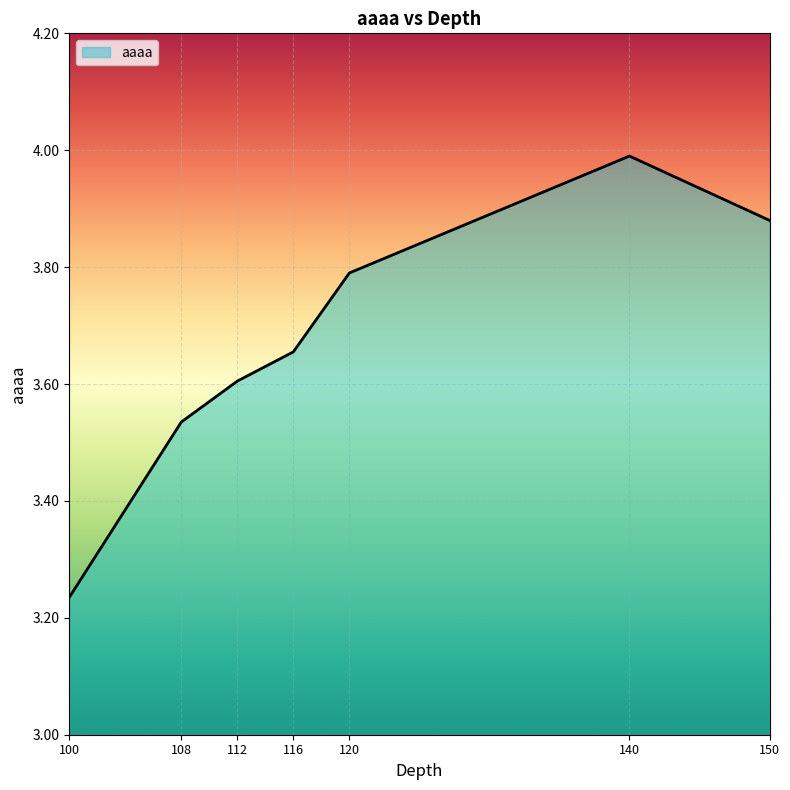

What is the change in value from 108 to 150?

+0.3